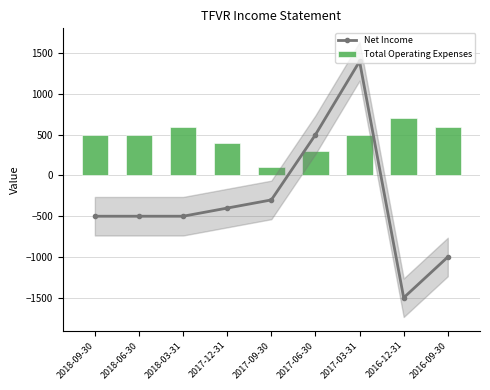

Which series changed the most between 2018-09-30 and 2018-06-30?

Net Income